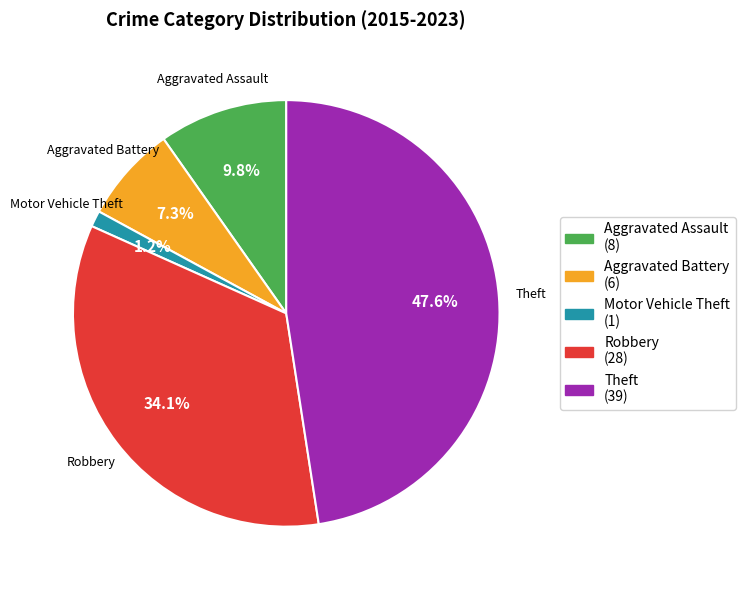

To the nearest percent, what is the combined percentage of Theft and Robbery?

82%